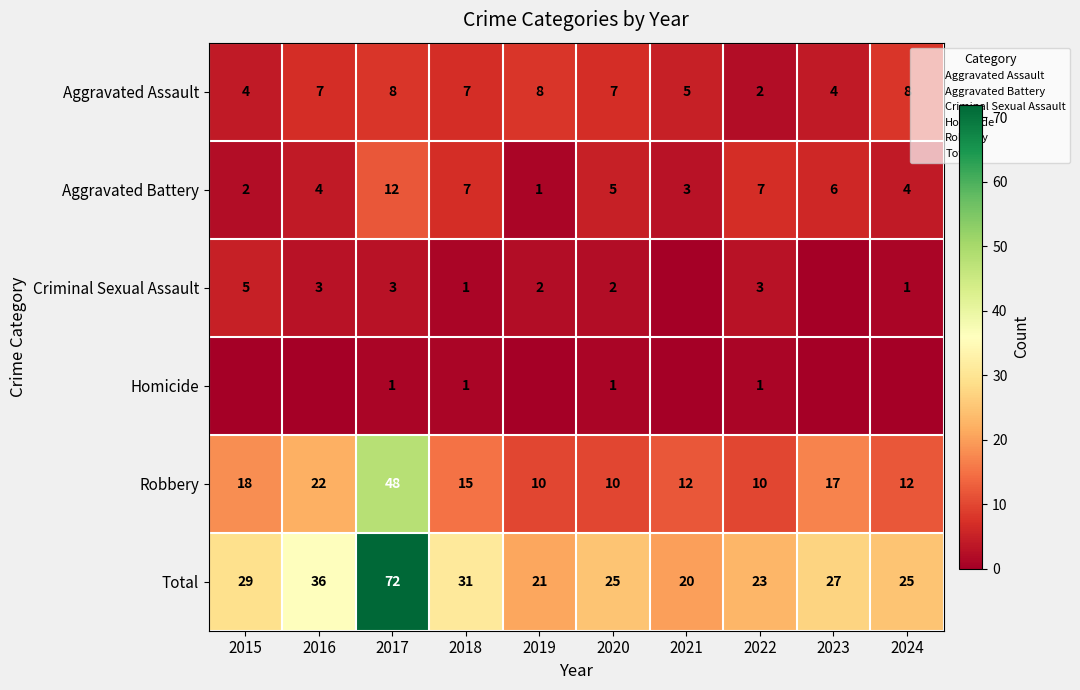

What is the minimum value for Aggravated Battery?

1